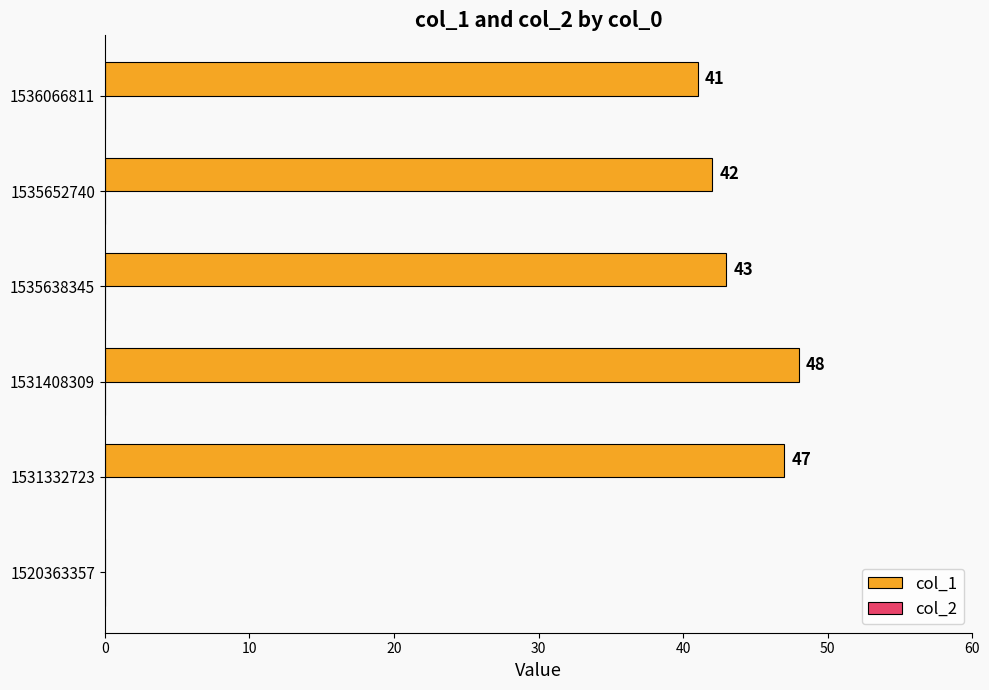

The value at 1520363357 is -24. True or false?

False